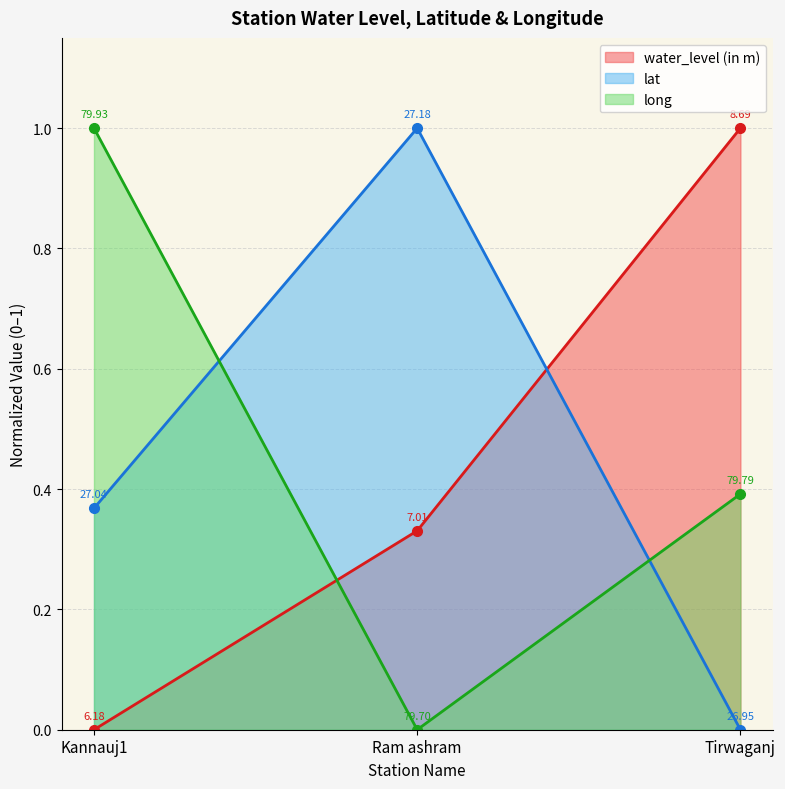

How many lines are shown in the chart?

3